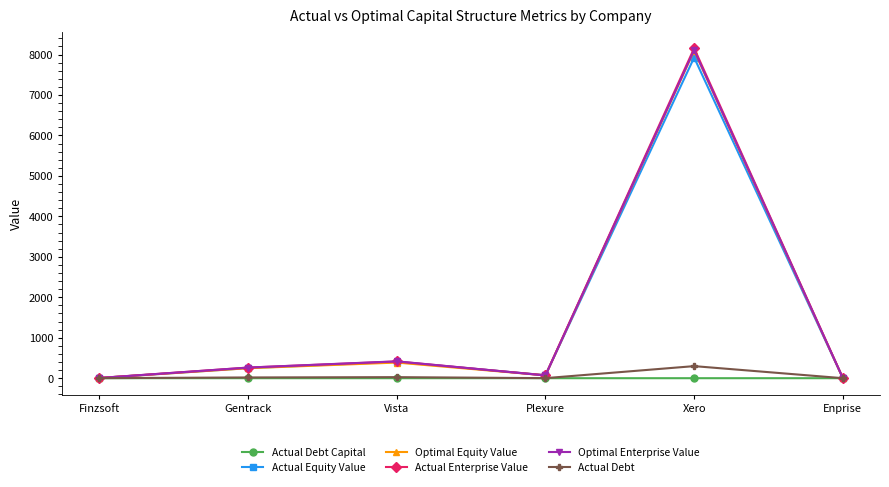

What is the value of the Actual Debt point at the 3rd from the left?

26.2